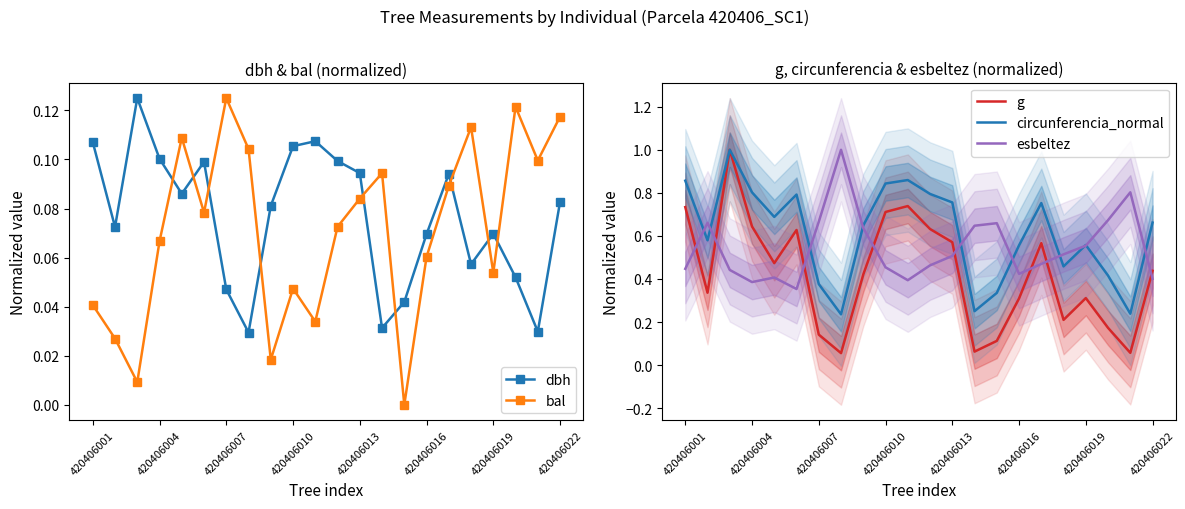

Does the chart have visible grid lines?

No